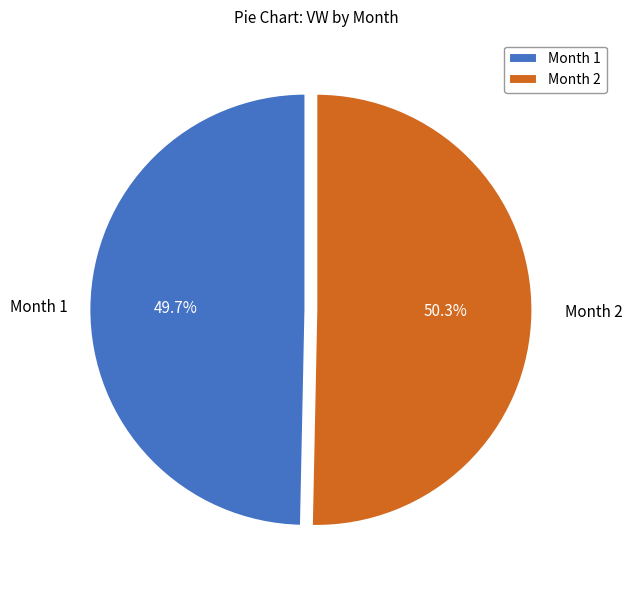

Combined, do Month 1 and Month 2 account for over 50%?

Yes